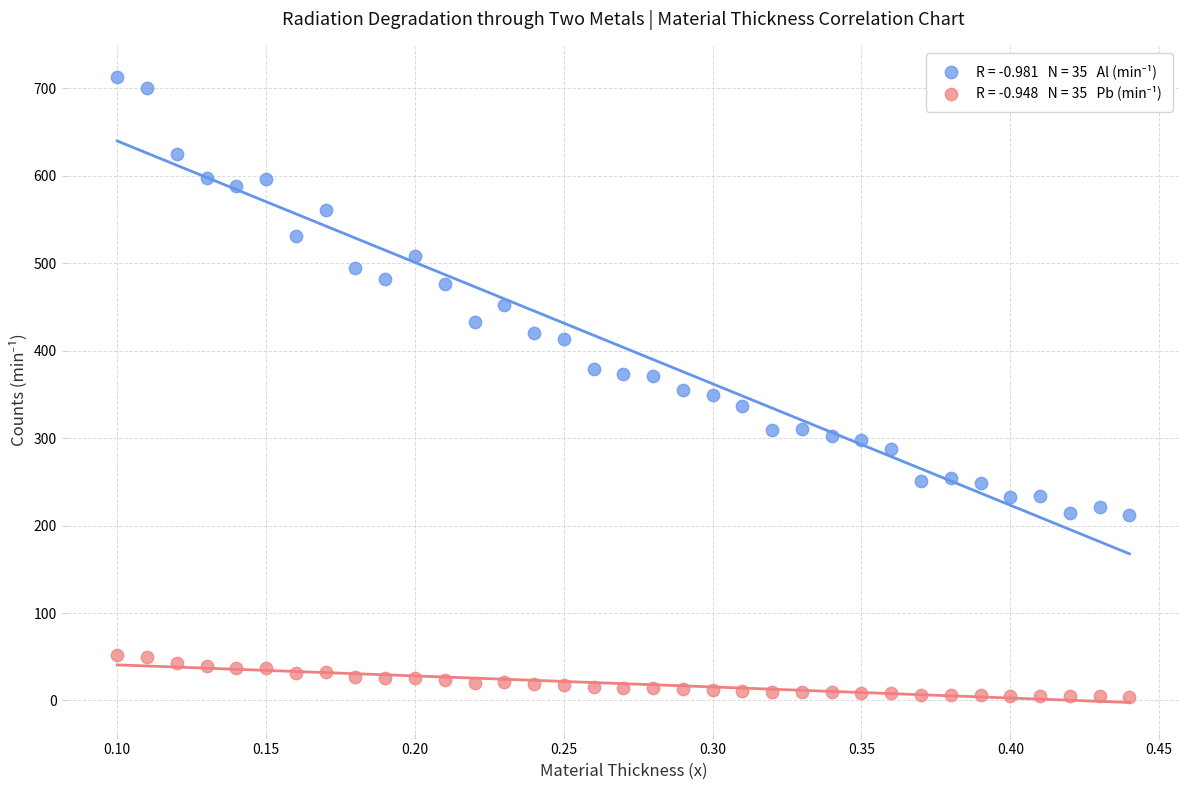

Across all data points, what is the range of Y values (max minus min)?

708.6